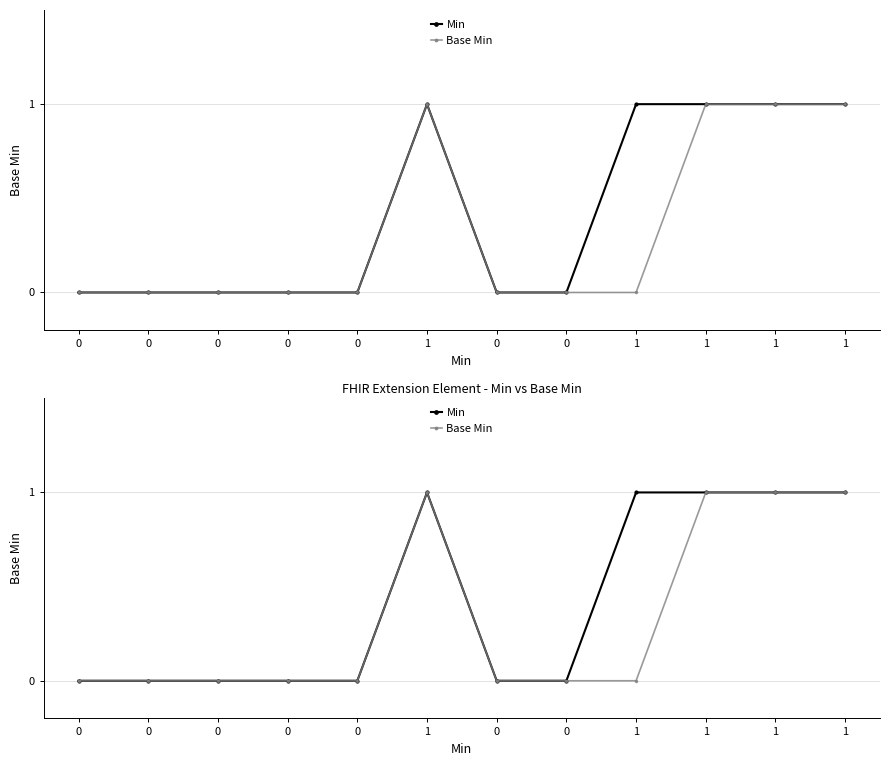

Is the value of Base Min at 0 greater than the value of Min at 1?

No